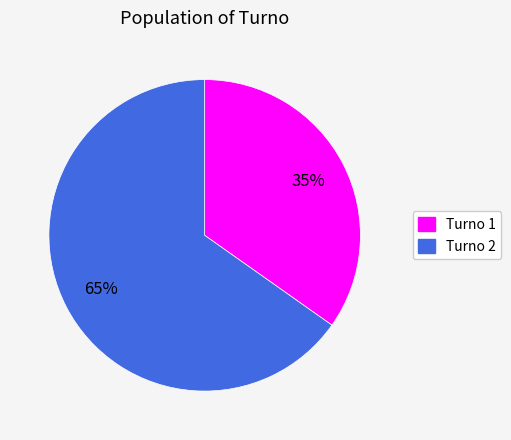

How many segments does this pie chart have?

2